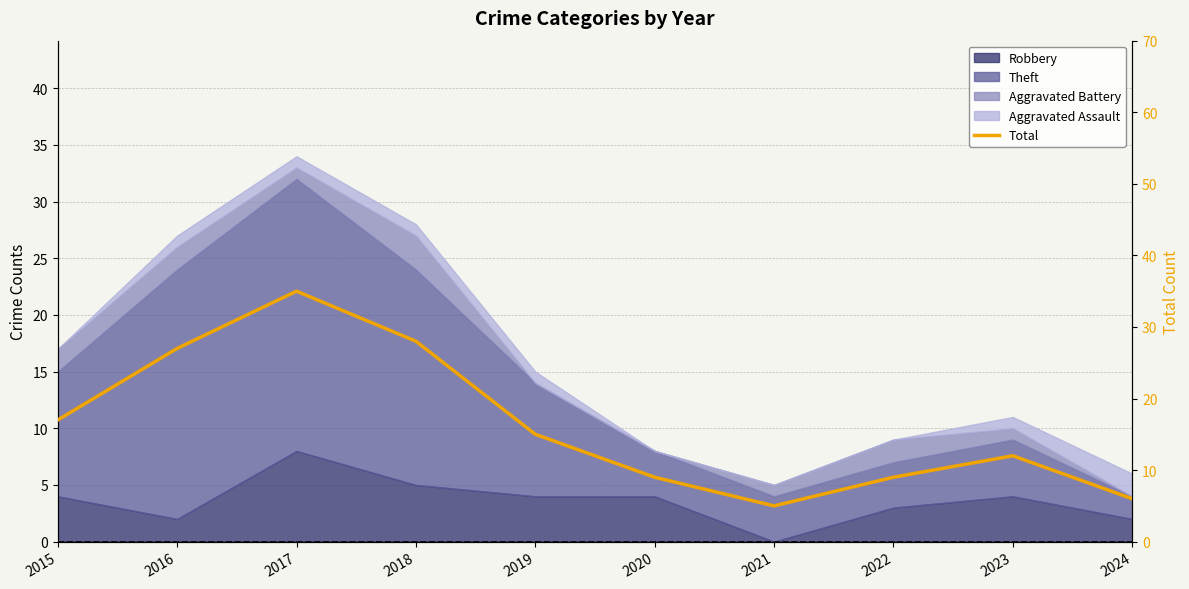

Which category has the lowest value across all series?

2021